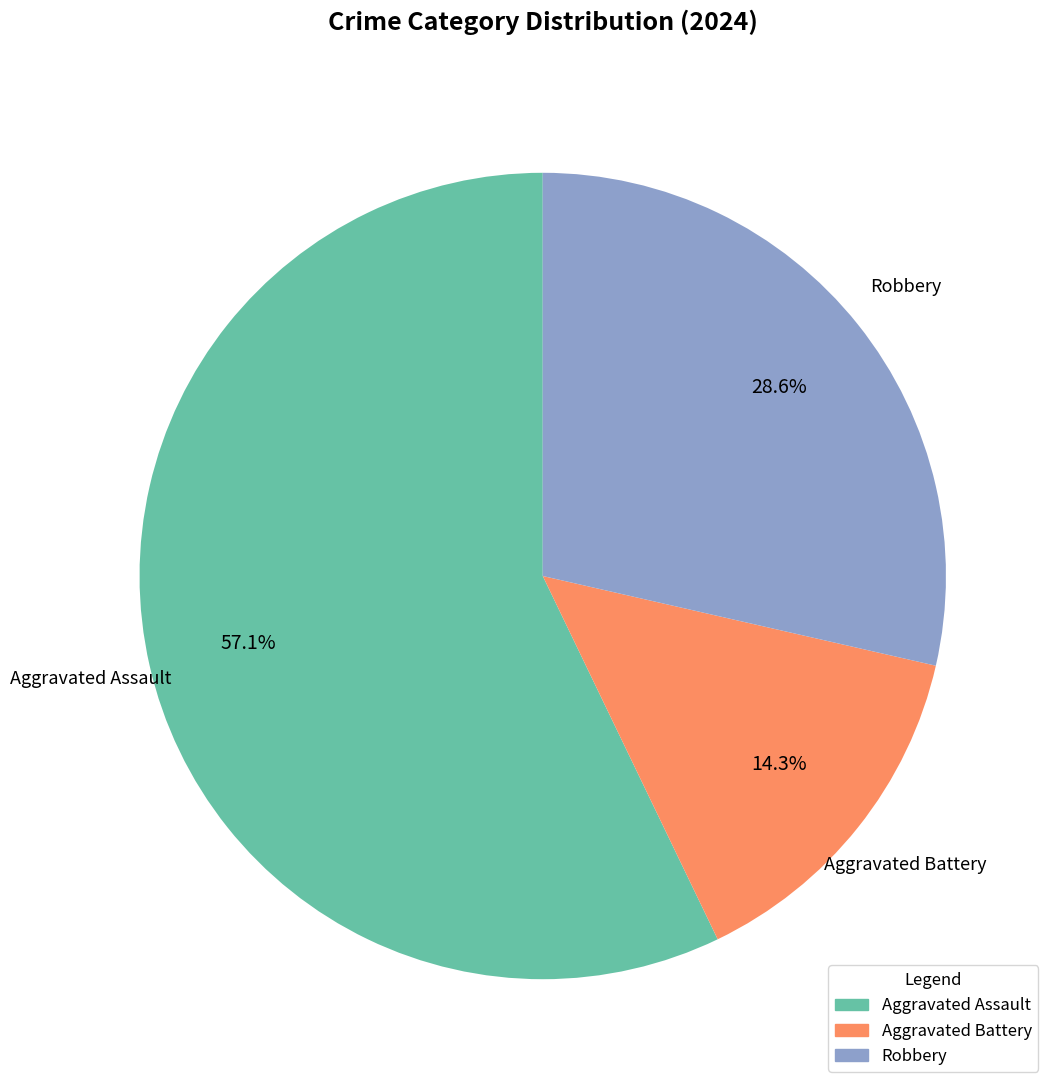

Which category has the biggest portion of the pie?

Aggravated Assault